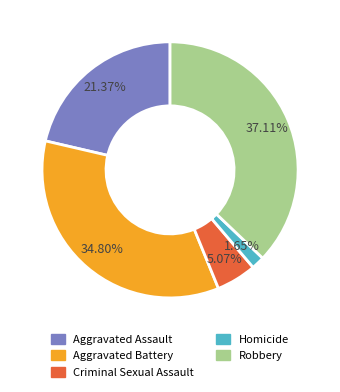

What percentage is the Aggravated Assault slice, to the nearest percent?

21%